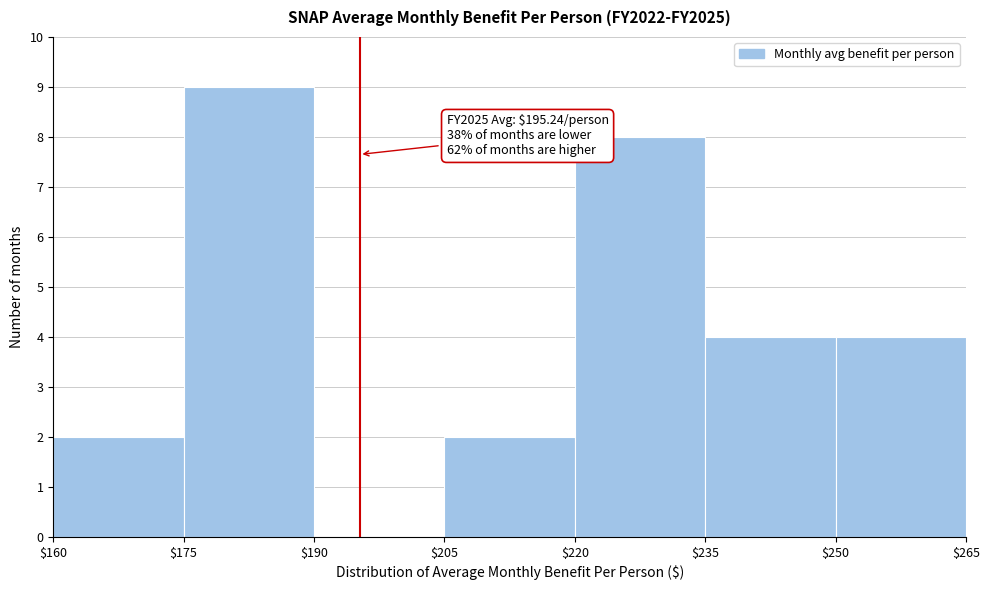

Which range on the x-axis has the tallest bar?

$175 to $190